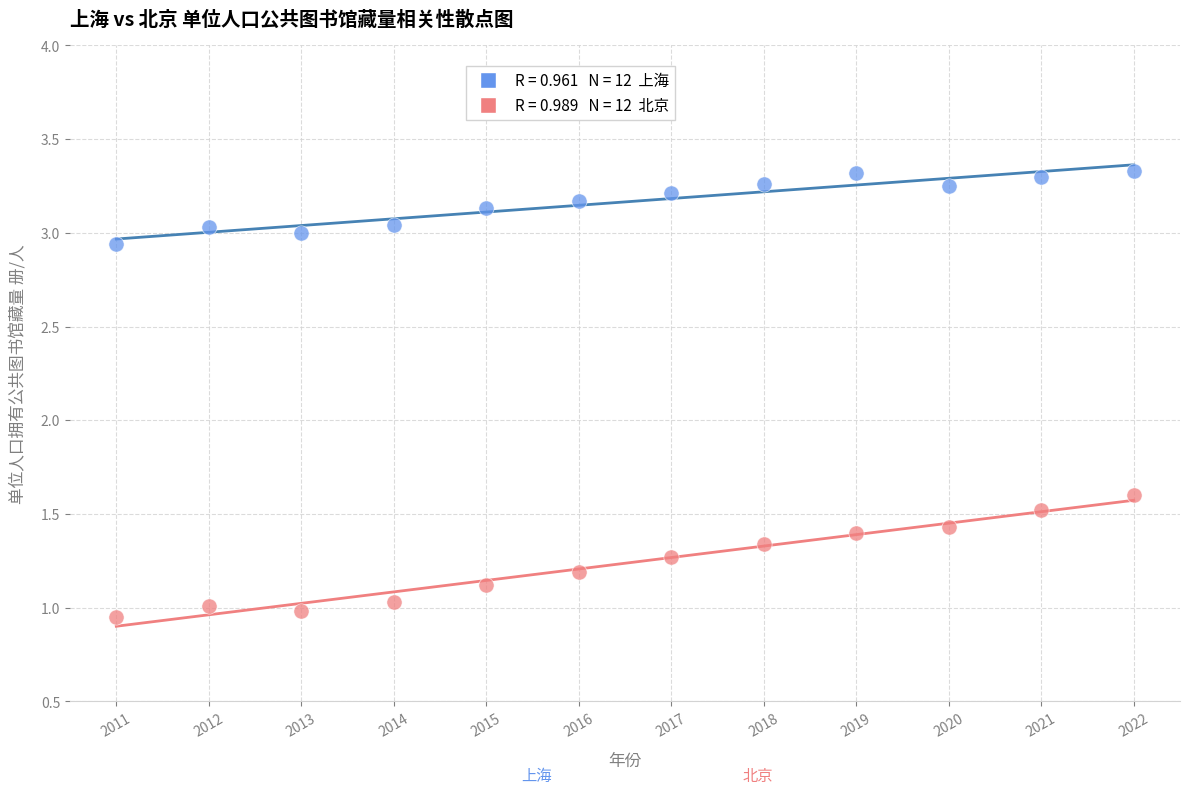

Across all series, what Y value is closest to 2?

1.6